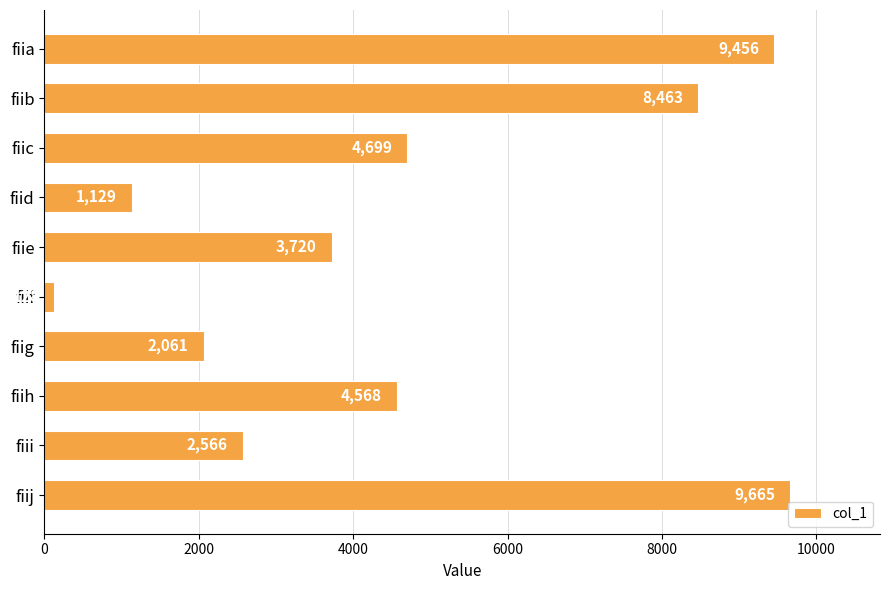

Which category has the highest value across all series?

fiij